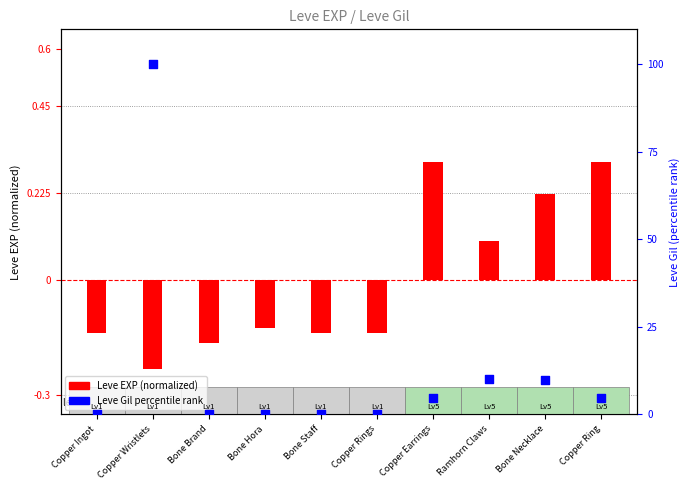

Which series has the widest spread of Y values?

Leve Gil (percentile)